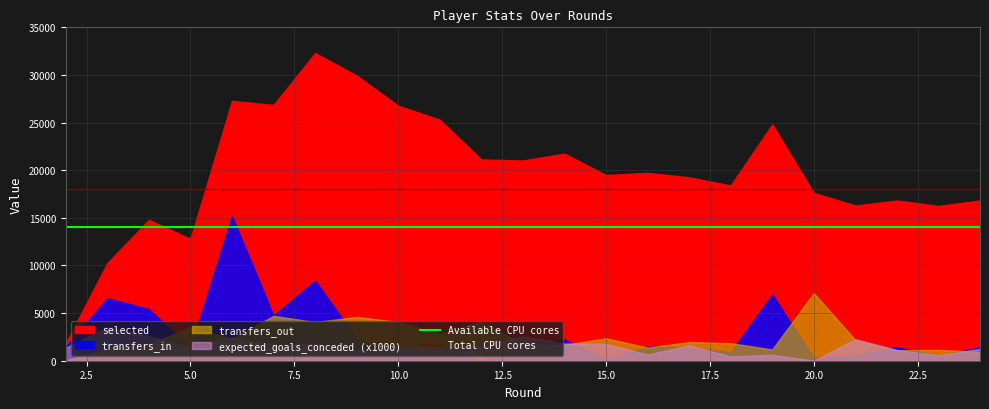

Is it true that Available CPU cores equals 6867 at 0.0?

False